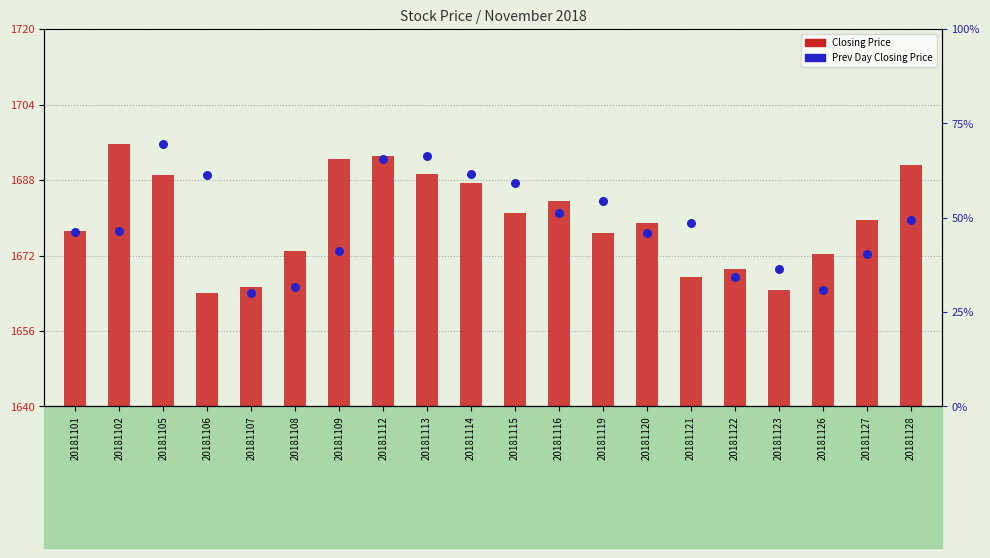

At how many categories does at least one series exceed 1318?

20